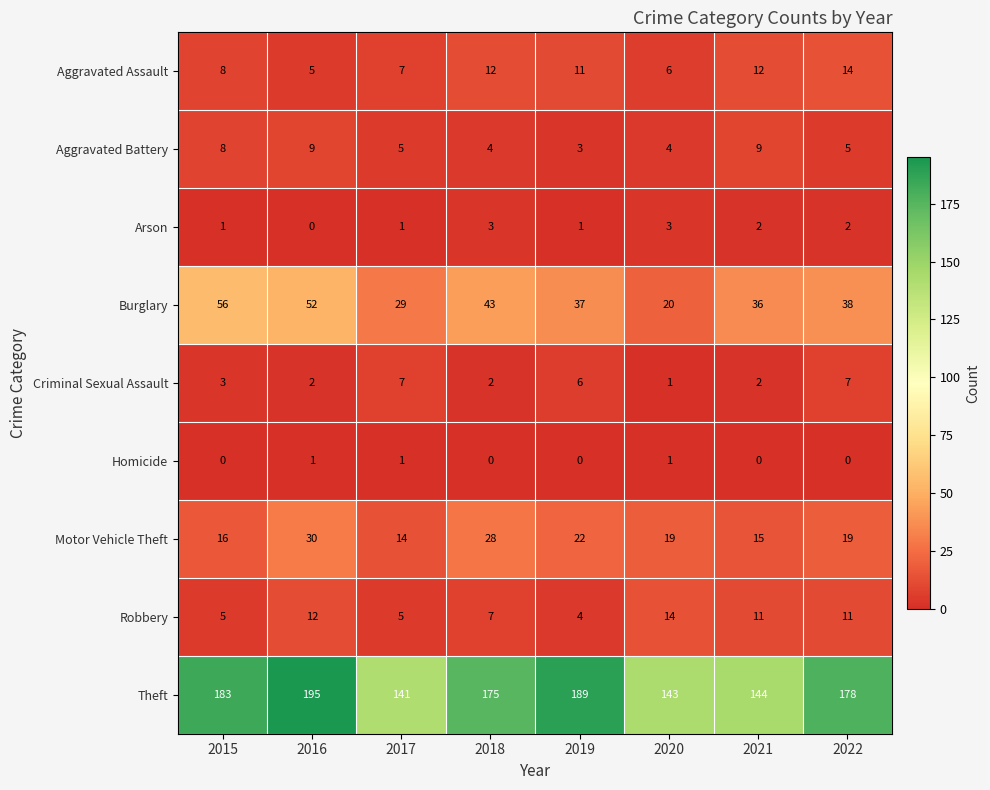

What is the greatest value displayed?

195